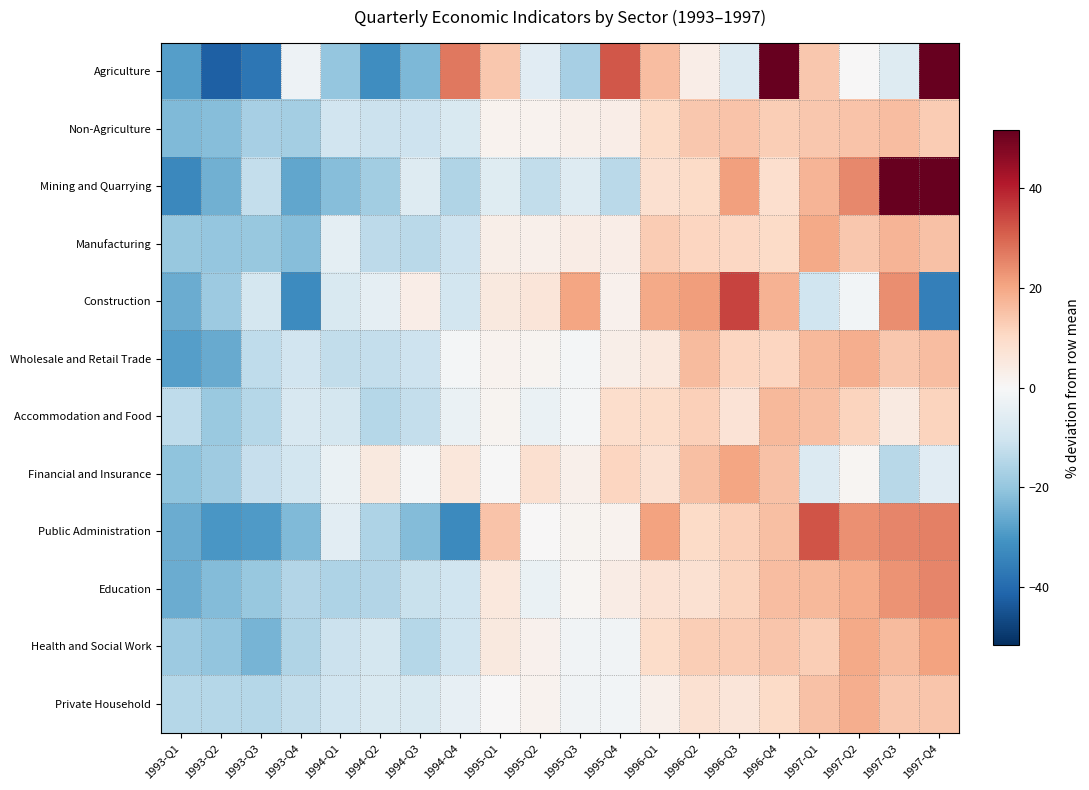

Reading left to right, transcribe all the data shown in this chart.

Agriculture: 1993-Q1=-28.6	1993-Q2=-42.1	1993-Q3=-37.2	1993-Q4=-2.8	1994-Q1=-20.1	1994-Q2=-32.2	1994-Q3=-23.3	1994-Q4=27.2	1995-Q1=14.1	1995-Q2=-5.8	1995-Q3=-17.3	1995-Q4=32.1	1996-Q1=15.8	1996-Q2=3.4	1996-Q3=-7.1	1996-Q4=52.3	1997-Q1=13.8	1997-Q2=0.1	1997-Q3=-6.7	1997-Q4=64.5
Non-Agriculture: 1993-Q1=-22.7	1993-Q2=-22.0	1993-Q3=-17.1	1993-Q4=-17.4	1994-Q1=-10.0	1994-Q2=-11.1	1994-Q3=-10.8	1994-Q4=-7.8	1995-Q1=1.9	1995-Q2=2.0	1995-Q3=2.5	1995-Q4=3.5	1996-Q1=9.9	1996-Q2=13.7	1996-Q3=14.5	1996-Q4=12.8	1997-Q1=13.9	1997-Q2=14.7	1997-Q3=16.0	1997-Q4=13.2
Mining and Quarrying: 1993-Q1=-33.2	1993-Q2=-24.8	1993-Q3=-12.2	1993-Q4=-26.9	1994-Q1=-22.1	1994-Q2=-18.1	1994-Q3=-6.7	1994-Q4=-15.5	1995-Q1=-6.2	1995-Q2=-12.6	1995-Q3=-6.7	1995-Q4=-13.9	1996-Q1=8.5	1996-Q2=9.9	1996-Q3=21.2	1996-Q4=8.6	1997-Q1=17.7	1997-Q2=25.0	1997-Q3=56.3	1997-Q4=51.6
Manufacturing: 1993-Q1=-19.4	1993-Q2=-20.0	1993-Q3=-19.6	1993-Q4=-21.9	1994-Q1=-5.1	1994-Q2=-13.5	1994-Q3=-13.8	1994-Q4=-10.6	1995-Q1=3.2	1995-Q2=2.6	1995-Q3=3.7	1995-Q4=3.6	1996-Q1=13.1	1996-Q2=11.2	1996-Q3=10.6	1996-Q4=10.0	1997-Q1=19.6	1997-Q2=13.7	1997-Q3=17.3	1997-Q4=15.1
Construction: 1993-Q1=-25.4	1993-Q2=-18.9	1993-Q3=-9.0	1993-Q4=-32.6	1994-Q1=-8.0	1994-Q2=-4.5	1994-Q3=3.3	1994-Q4=-9.6	1995-Q1=4.9	1995-Q2=6.3	1995-Q3=20.3	1995-Q4=2.4	1996-Q1=19.6	1996-Q2=21.6	1996-Q3=35.0	1996-Q4=17.8	1997-Q1=-10.3	1997-Q2=-1.5	1997-Q3=23.9	1997-Q4=-35.1
Wholesale and Retail Trade: 1993-Q1=-28.6	1993-Q2=-25.9	1993-Q3=-13.0	1993-Q4=-10.0	1994-Q1=-12.7	1994-Q2=-12.4	1994-Q3=-10.6	1994-Q4=-0.9	1995-Q1=1.9	1995-Q2=1.3	1995-Q3=-1.2	1995-Q4=3.2	1996-Q1=5.2	1996-Q2=16.1	1996-Q3=11.1	1996-Q4=11.0	1997-Q1=16.8	1997-Q2=18.9	1997-Q3=13.7	1997-Q4=15.9
Accommodation and Food: 1993-Q1=-13.2	1993-Q2=-19.2	1993-Q3=-14.9	1993-Q4=-8.3	1994-Q1=-9.2	1994-Q2=-14.5	1994-Q3=-12.1	1994-Q4=-3.3	1995-Q1=1.5	1995-Q2=-3.3	1995-Q3=-0.9	1995-Q4=9.1	1996-Q1=9.3	1996-Q2=12.2	1996-Q3=7.1	1996-Q4=16.5	1997-Q1=15.6	1997-Q2=11.4	1997-Q3=4.6	1997-Q4=11.6
Financial and Insurance: 1993-Q1=-20.6	1993-Q2=-18.3	1993-Q3=-11.9	1993-Q4=-9.6	1994-Q1=-3.5	1994-Q2=5.0	1994-Q3=-1.1	1994-Q4=5.8	1995-Q1=-0.1	1995-Q2=8.3	1995-Q3=2.7	1995-Q4=11.0	1996-Q1=7.7	1996-Q2=15.4	1996-Q3=20.2	1996-Q4=15.2	1997-Q1=-7.0	1997-Q2=1.1	1997-Q3=-14.4	1997-Q4=-5.8
Public Administration: 1993-Q1=-25.4	1993-Q2=-30.0	1993-Q3=-29.0	1993-Q4=-22.6	1994-Q1=-5.6	1994-Q2=-15.9	1994-Q3=-22.5	1994-Q4=-32.7	1995-Q1=14.7	1995-Q2=0.3	1995-Q3=1.5	1995-Q4=1.8	1996-Q1=20.9	1996-Q2=9.8	1996-Q3=12.2	1996-Q4=15.4	1997-Q1=32.3	1997-Q2=23.7	1997-Q3=25.1	1997-Q4=25.9
Education: 1993-Q1=-25.4	1993-Q2=-22.2	1993-Q3=-19.4	1993-Q4=-14.9	1994-Q1=-15.8	1994-Q2=-15.0	1994-Q3=-11.4	1994-Q4=-10.2	1995-Q1=5.6	1995-Q2=-3.3	1995-Q3=1.0	1995-Q4=3.7	1996-Q1=7.6	1996-Q2=7.8	1996-Q3=11.5	1996-Q4=16.1	1997-Q1=16.6	1997-Q2=19.3	1997-Q3=23.3	1997-Q4=25.2
Health and Social Work: 1993-Q1=-18.5	1993-Q2=-20.2	1993-Q3=-24.0	1993-Q4=-15.6	1994-Q1=-10.9	1994-Q2=-9.0	1994-Q3=-14.5	1994-Q4=-10.1	1995-Q1=5.1	1995-Q2=2.0	1995-Q3=-1.7	1995-Q4=-1.9	1996-Q1=9.6	1996-Q2=12.7	1996-Q3=12.9	1996-Q4=14.4	1997-Q1=12.6	1997-Q2=19.7	1997-Q3=16.5	1997-Q4=20.8
Private Household: 1993-Q1=-14.8	1993-Q2=-14.8	1993-Q3=-14.8	1993-Q4=-12.5	1994-Q1=-10.1	1994-Q2=-7.9	1994-Q3=-7.9	1994-Q4=-4.3	1995-Q1=0.0	1995-Q2=1.8	1995-Q3=-1.8	1995-Q4=-1.3	1996-Q1=2.6	1996-Q2=7.7	1996-Q3=6.2	1996-Q4=9.9	1997-Q1=15.1	1997-Q2=18.9	1997-Q3=13.8	1997-Q4=14.2